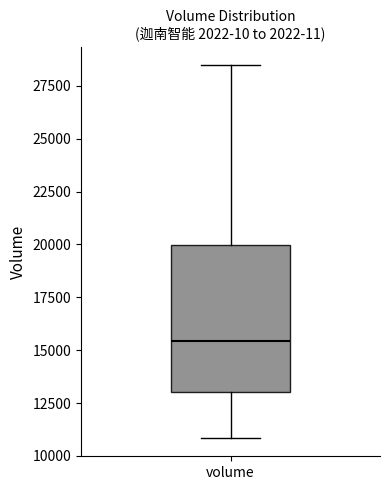

Transcribe this box plot: give where the median line is, the range the box spans, and where the two whiskers end, as read against the y-axis. The values are not printed on the chart, so give them approximately, as read against the axis.

median 15500, box 13000 to 20000, whiskers 11000 to 28500